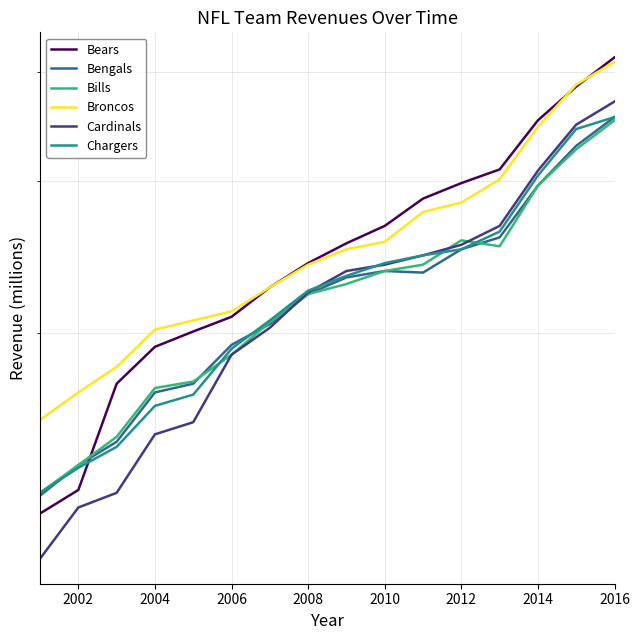

What is the difference between the maximum and minimum values in the Chargers series?

224